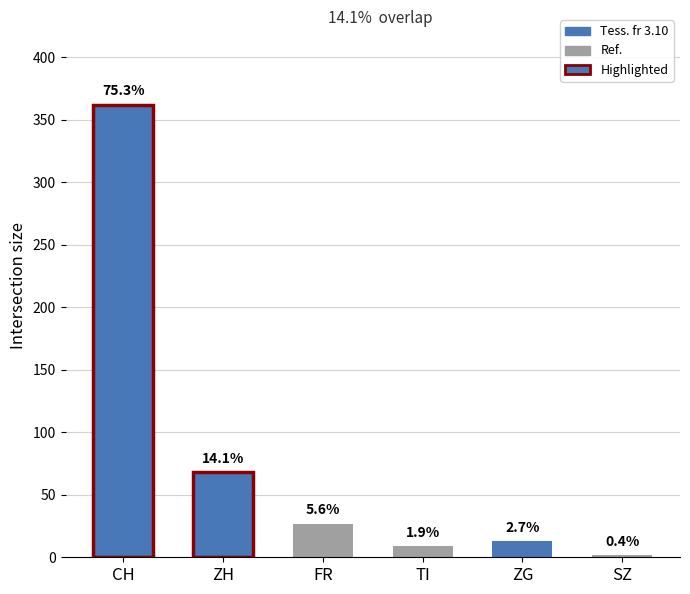

True or false: SZ has a value of -1 at 6/3.

False